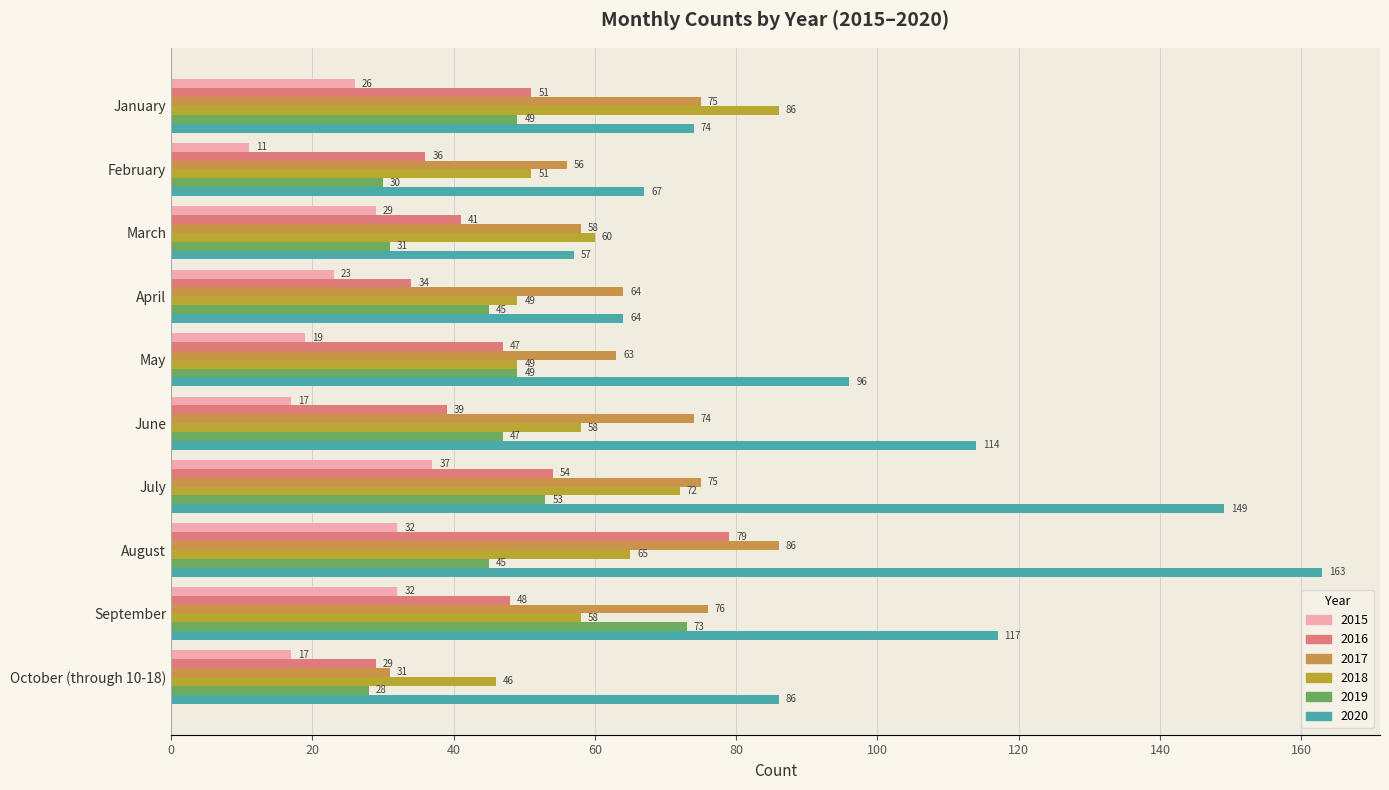

What is the average value of the 2020 series?

99